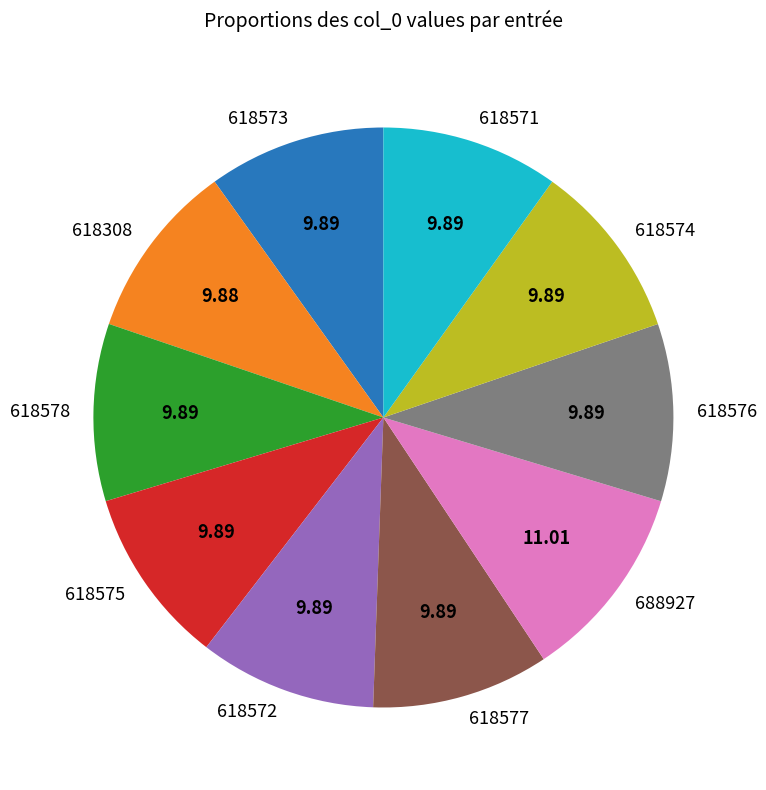

What is the largest slice in the pie chart?

688927